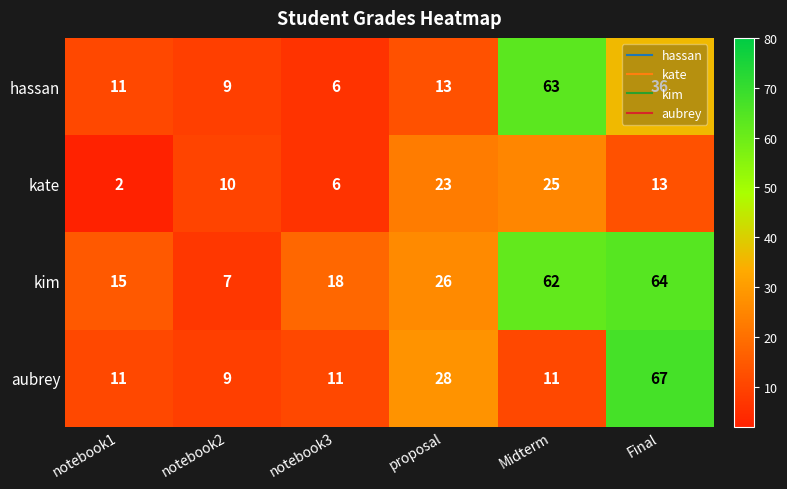

Read the kim value at proposal.

26